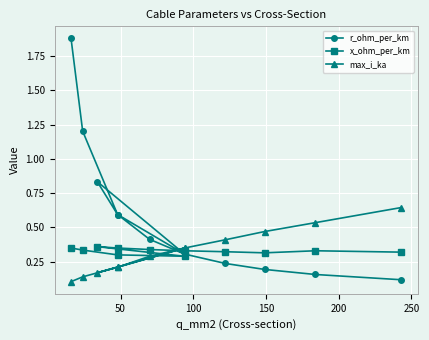

What is the difference between the maximum and minimum values in the x_ohm_per_km series?

0.1